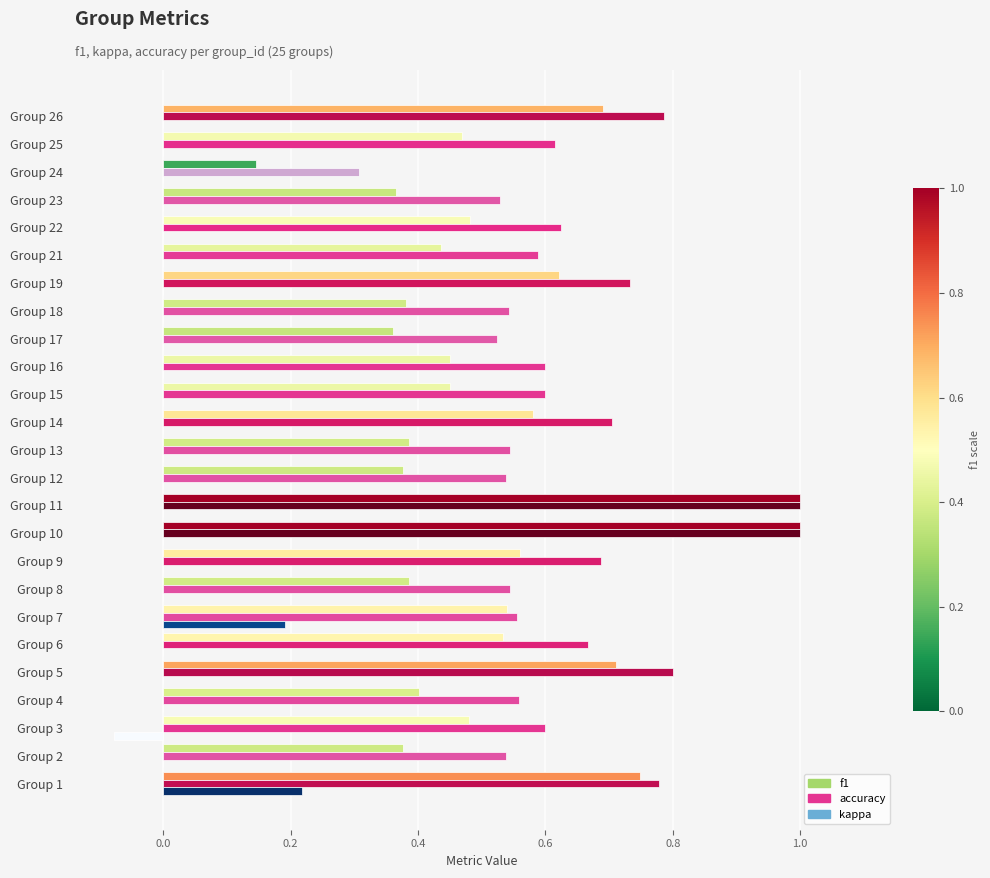

True or false: f1 has a value of 0.5 at Group 12.

False